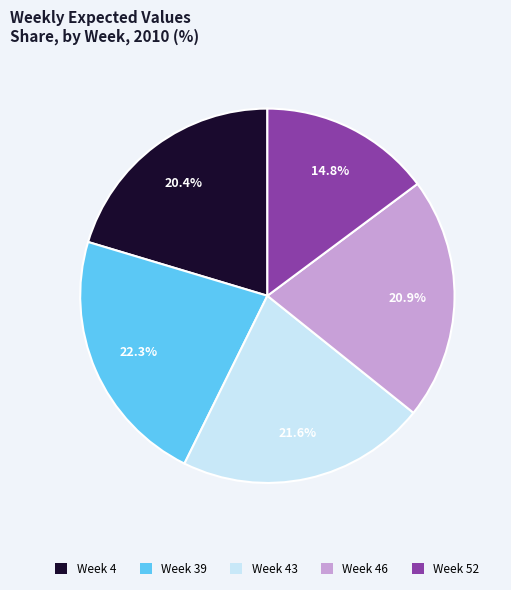

Is there any slice that represents more than half of the pie?

No